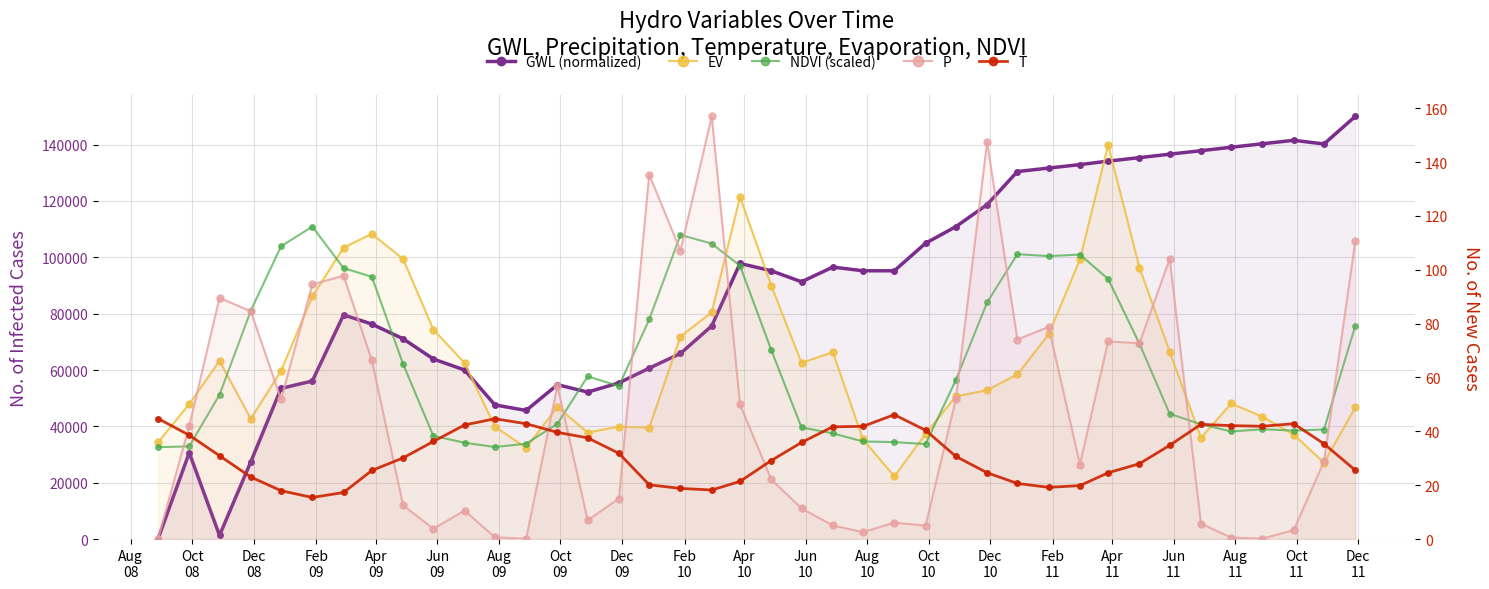

True or false: GWL (normalized) and EV cross at least once.

True